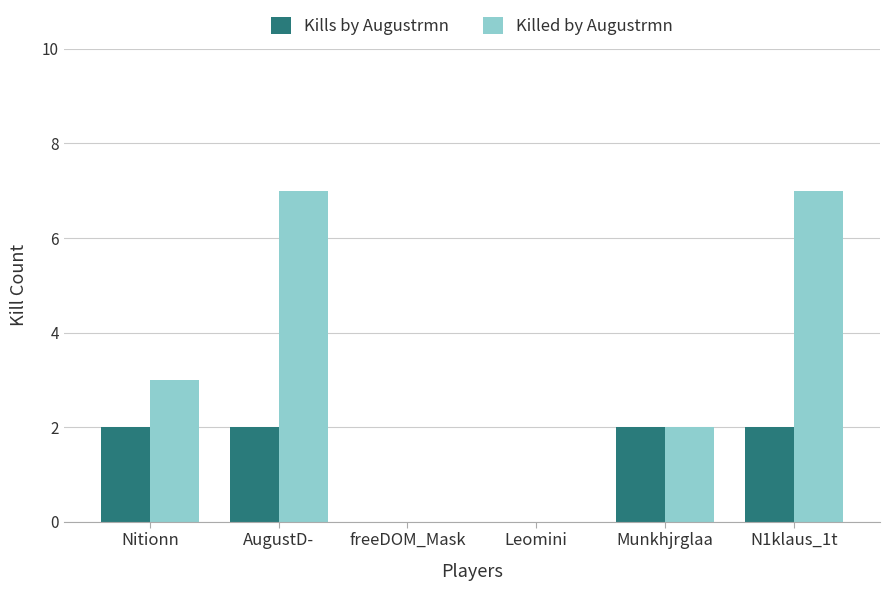

Does the chart contain stacked bars?

No